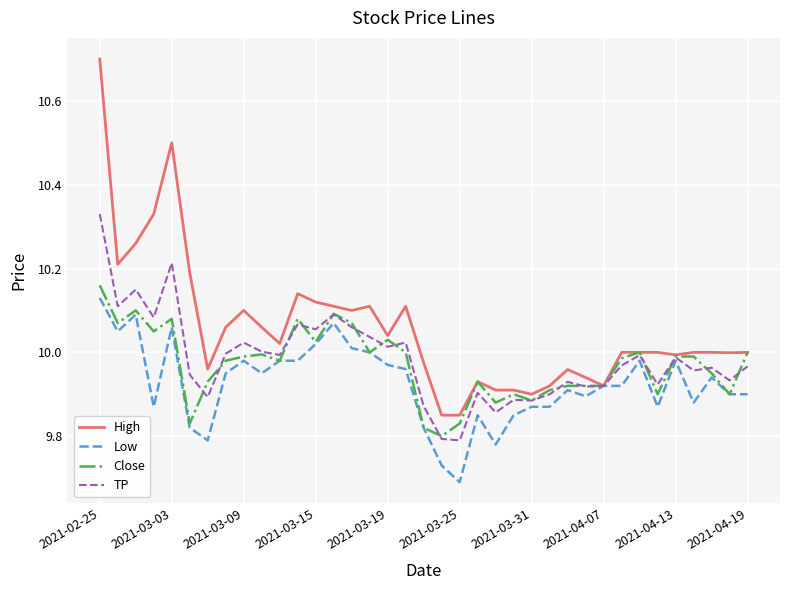

Which series has the largest total across all categories?

High